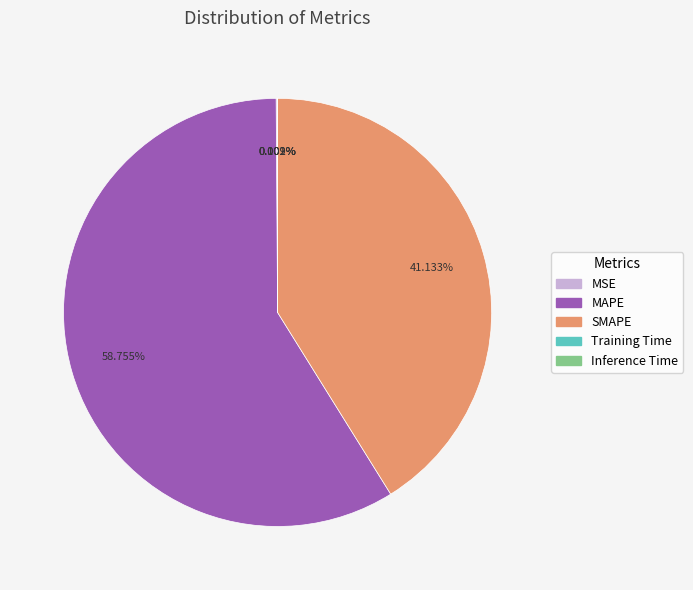

Does MAPE account for over 50% of the chart?

Yes